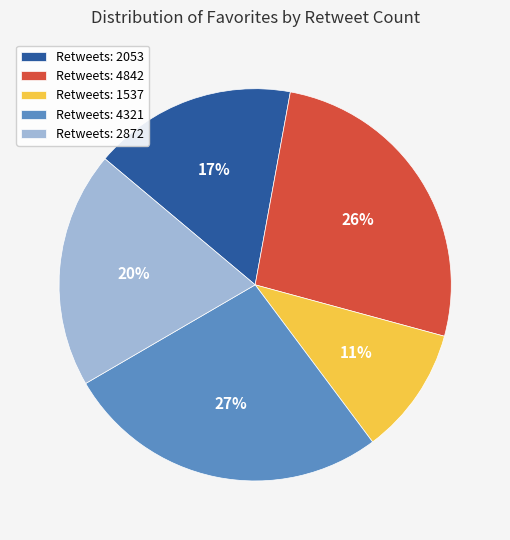

Is there a majority slice in this chart?

No